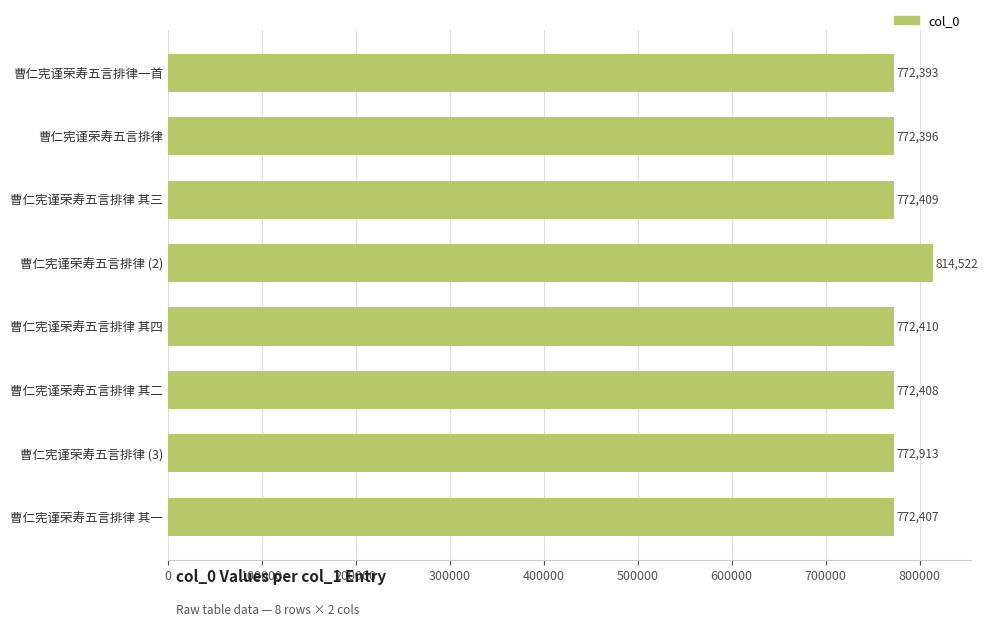

Reading top to bottom, what are all the values shown in this chart?

曹仁宪谨荣寿五言排律一首=772393	曹仁宪谨荣寿五言排律=772396	曹仁宪谨荣寿五言排律 其三=772409	曹仁宪谨荣寿五言排律 (2)=814522	曹仁宪谨荣寿五言排律 其四=772410	曹仁宪谨荣寿五言排律 其二=772408	曹仁宪谨荣寿五言排律 (3)=772913	曹仁宪谨荣寿五言排律 其一=772407